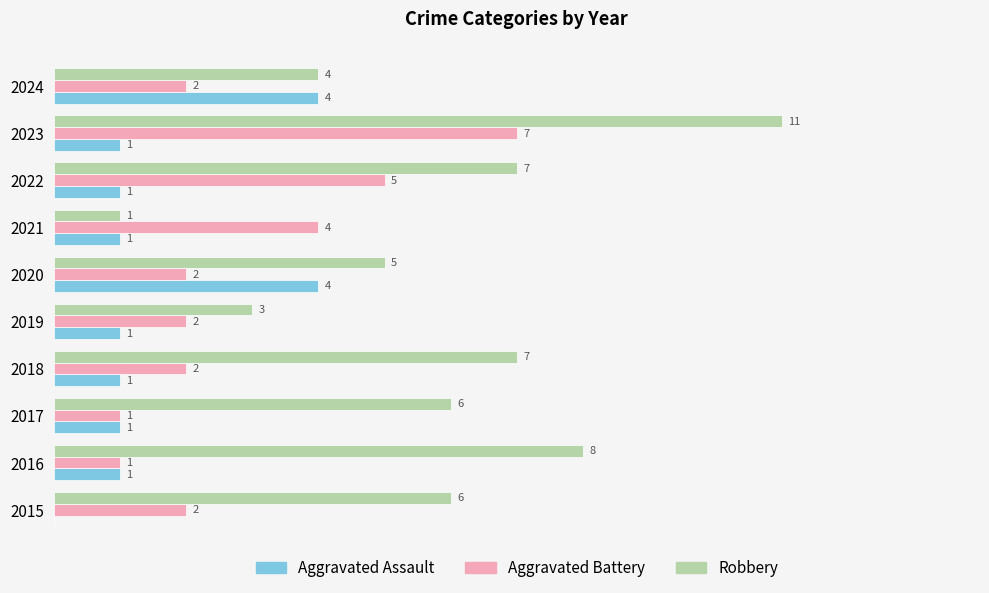

Which series has the largest total across all categories?

Robbery